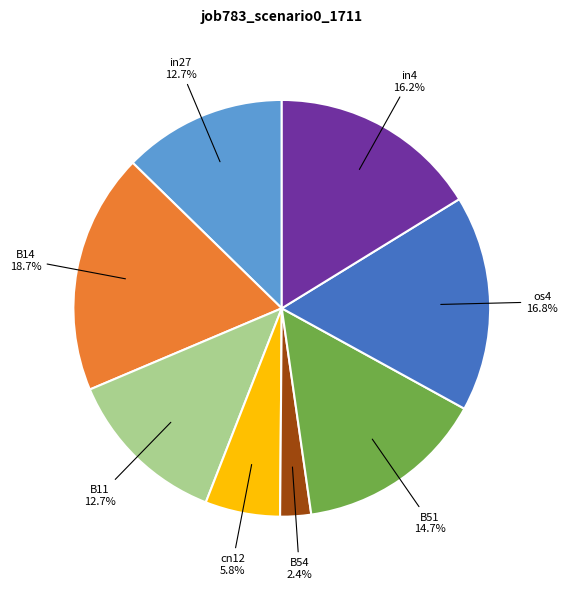

How much of the chart is everything except in27?

87.3%